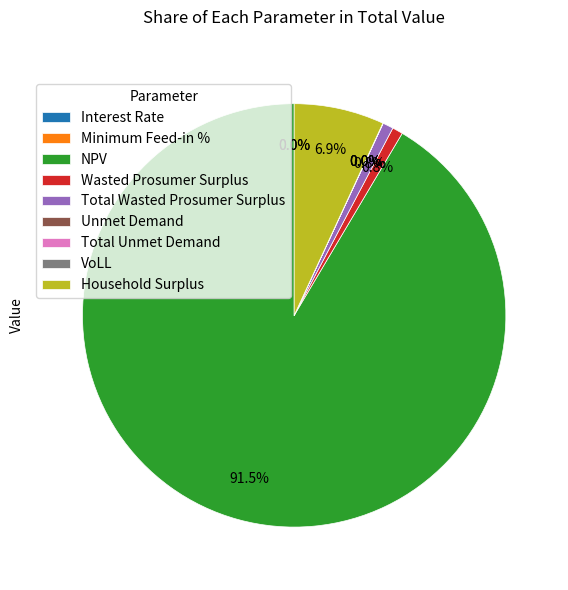

Is the sum of Total Wasted Prosumer Surplus and NPV greater than half?

Yes